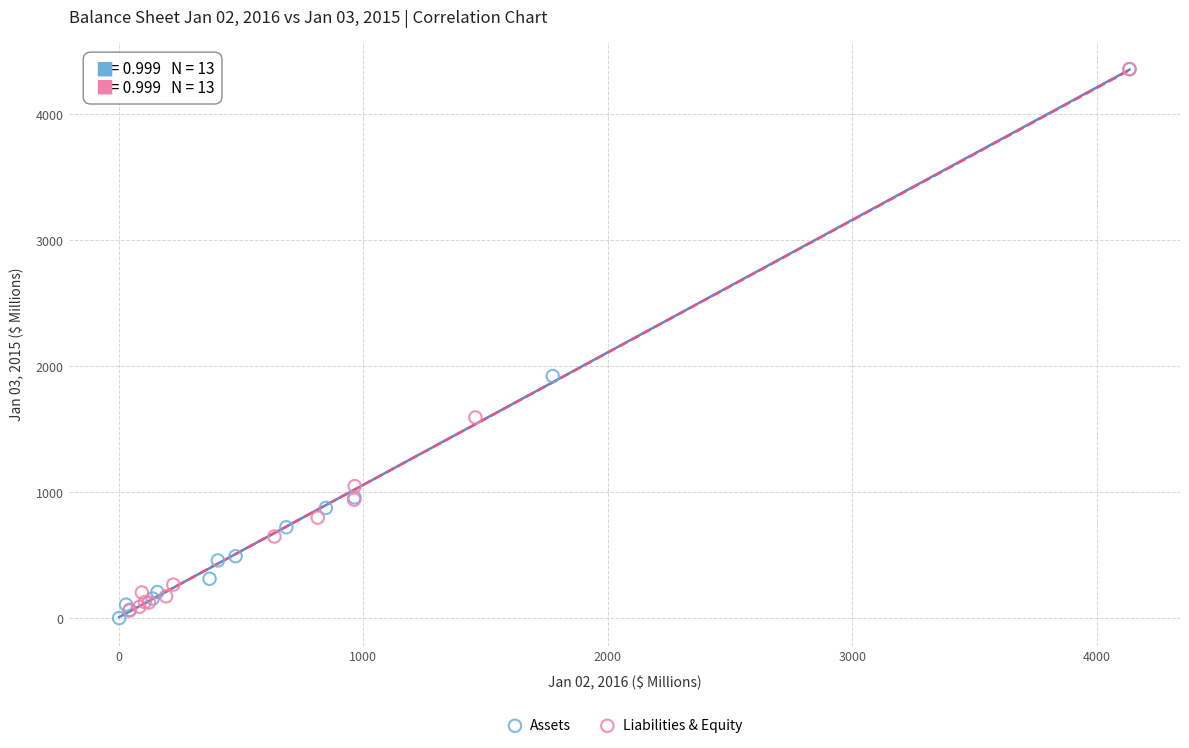

What are all the series names shown in the legend?

Assets, Liabilities & Equity